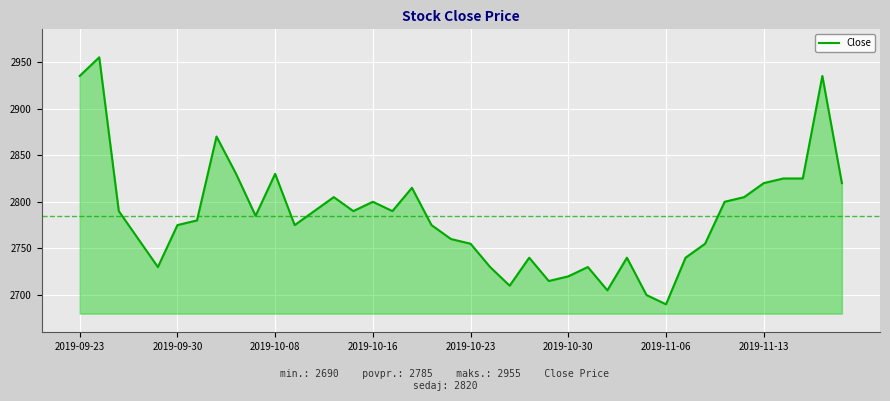

What is the minimum value shown in the chart?

2690